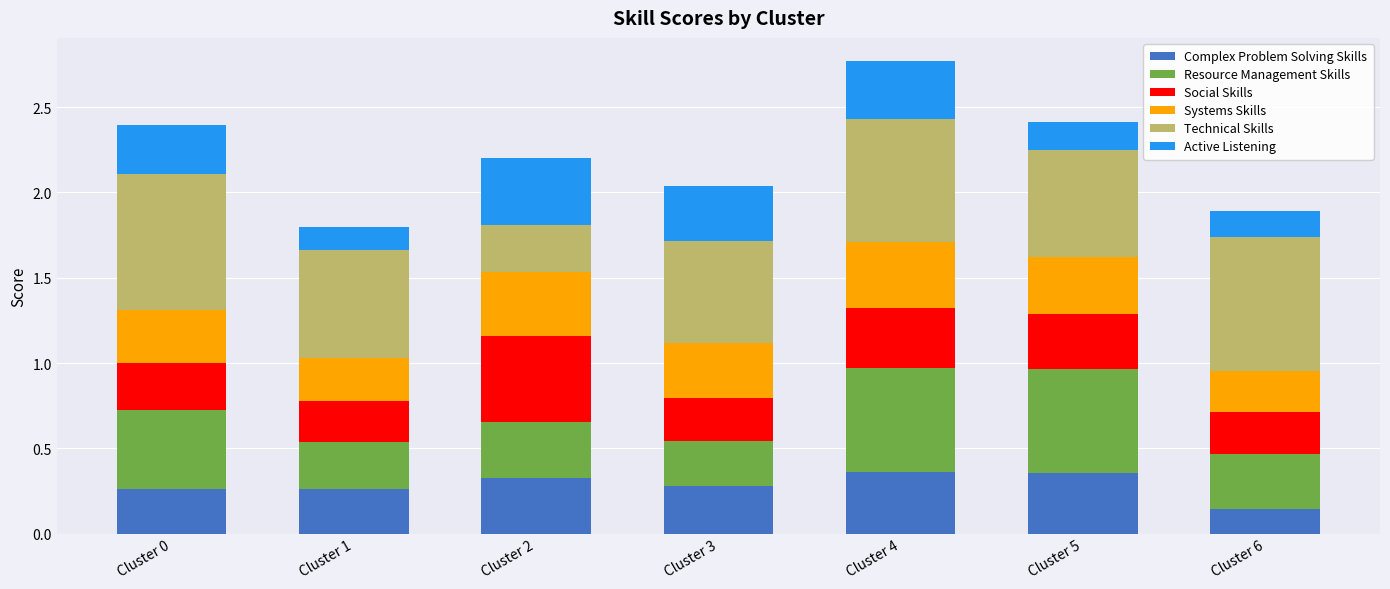

What is the total value across all series at Cluster 1?

1.8